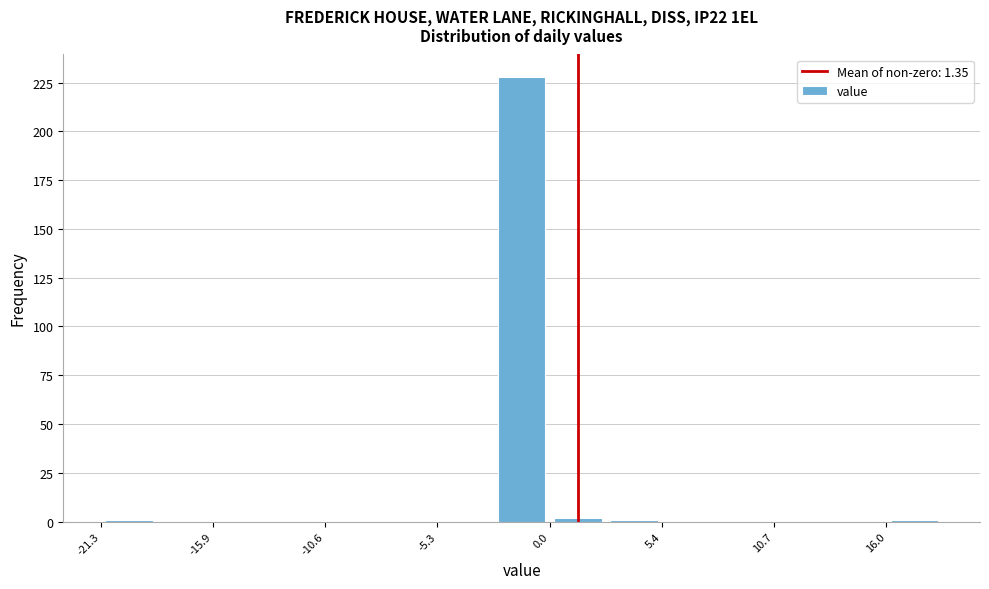

Around what value on the x-axis is the tallest bar? Give the approximate position of its centre, as read against the axis.

-1